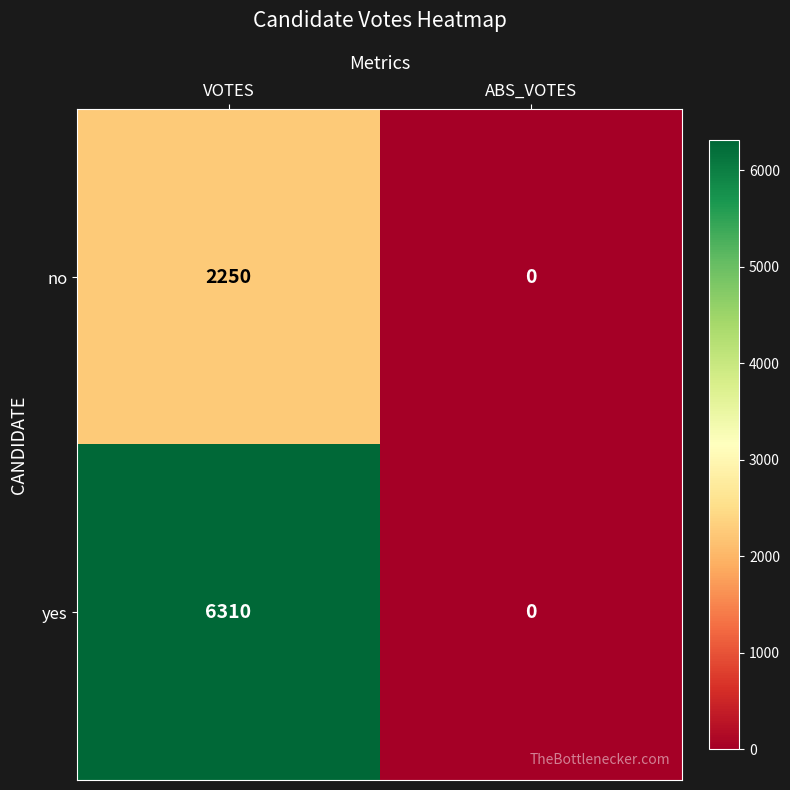

Which series changed the most between VOTES and ABS_VOTES?

yes